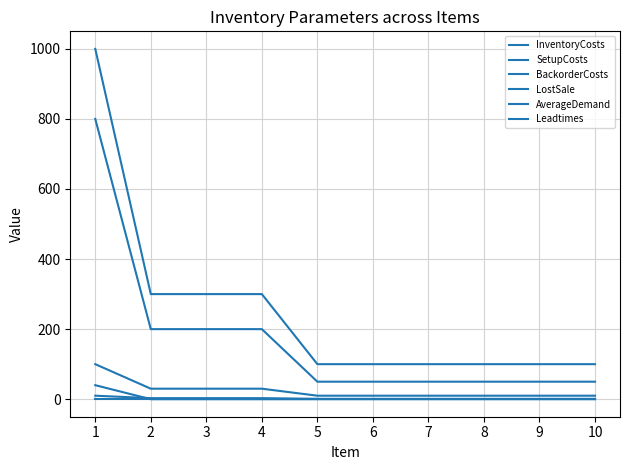

How many lines are shown in the chart?

6